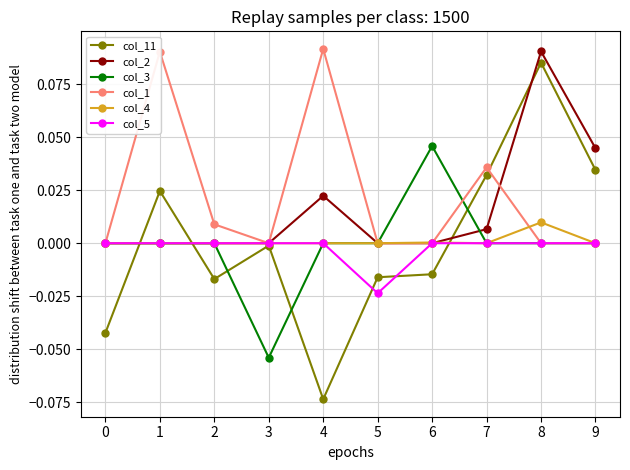

How many lines are shown in the chart?

6